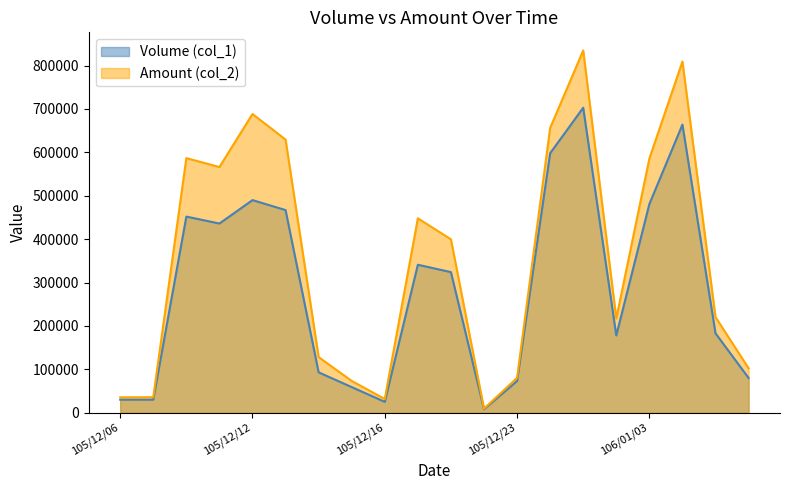

What is the approximate value of Volume (col_1) at 105/12/14, to the nearest 10?

93000